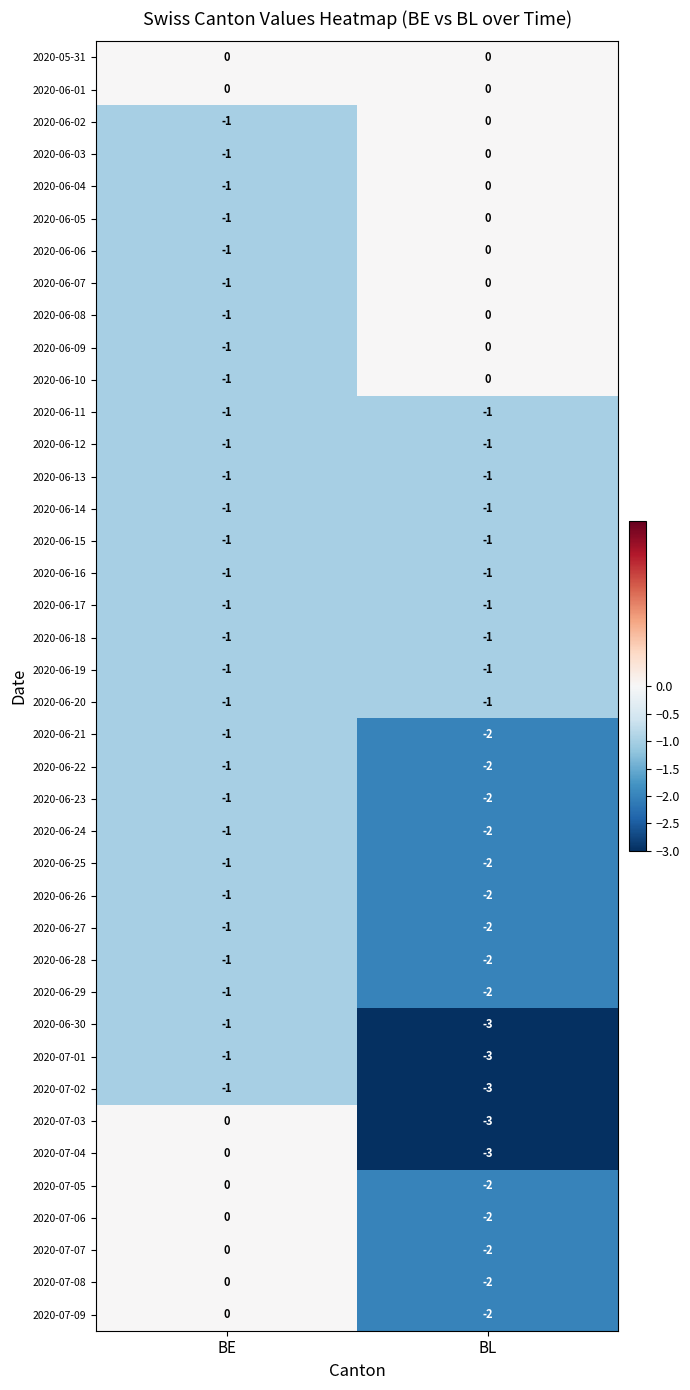

At which category is the sum across all series the highest?

BE